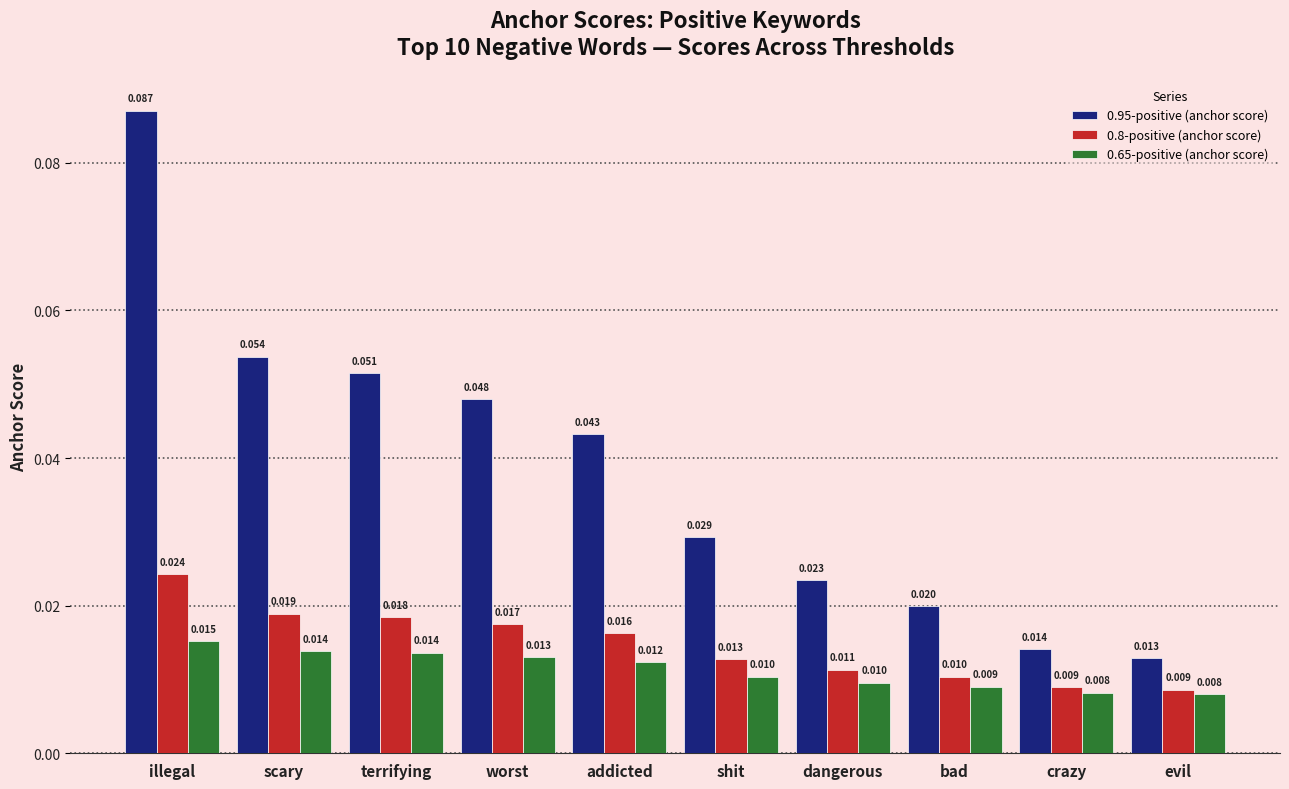

Which series has the largest range (max minus min)?

0.95-positive (anchor score)